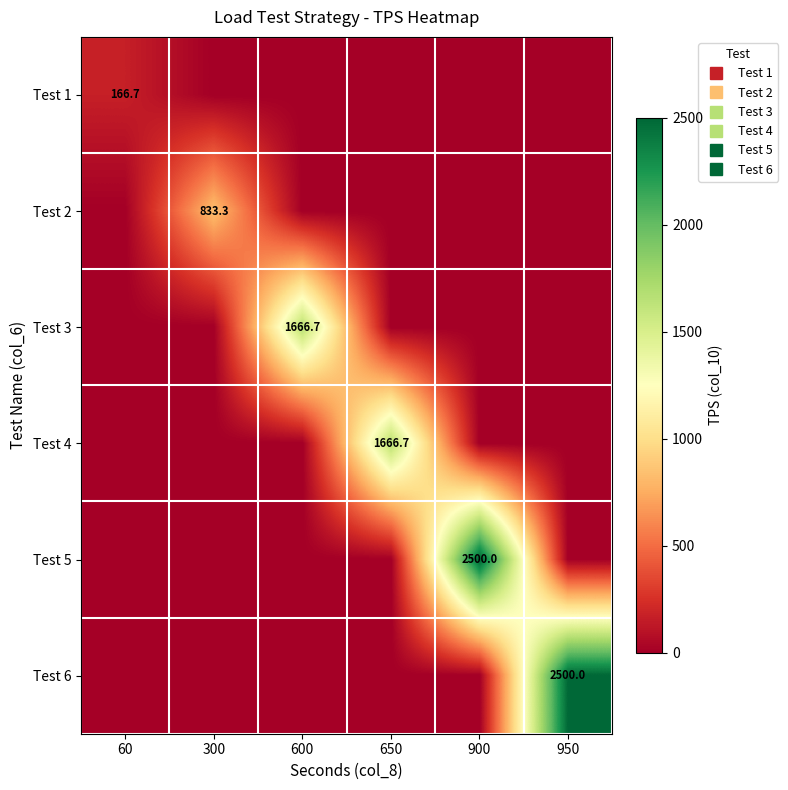

Is the value of Test 6 at 60 greater than the value of Test 2 at 900?

No